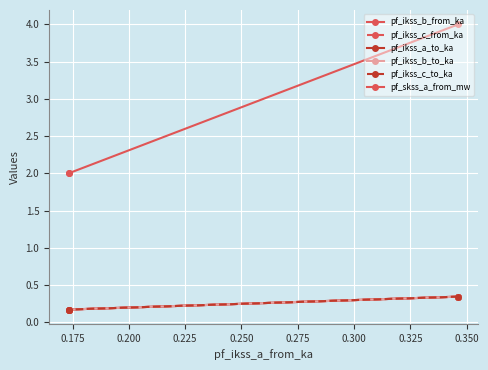

What is the difference between the maximum and minimum values in the pf_ikss_b_from_ka series?

0.2